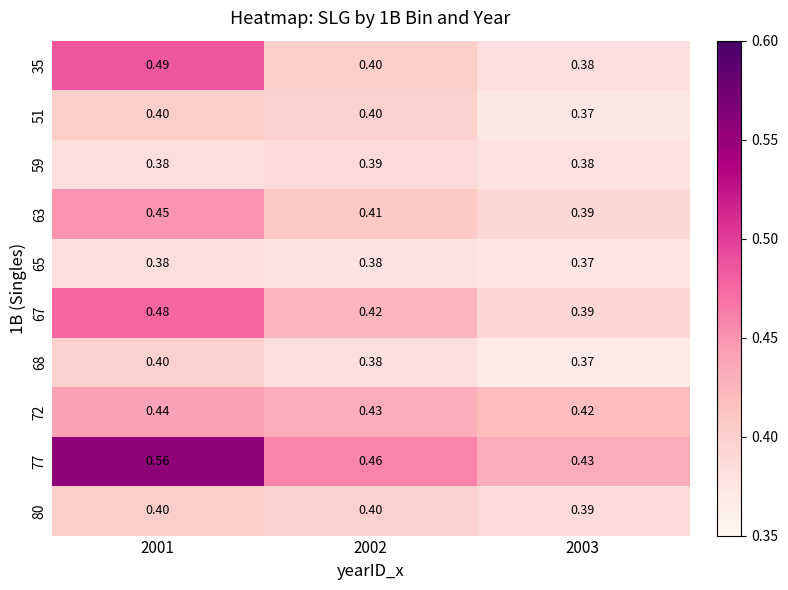

How many series are shown in this chart?

10